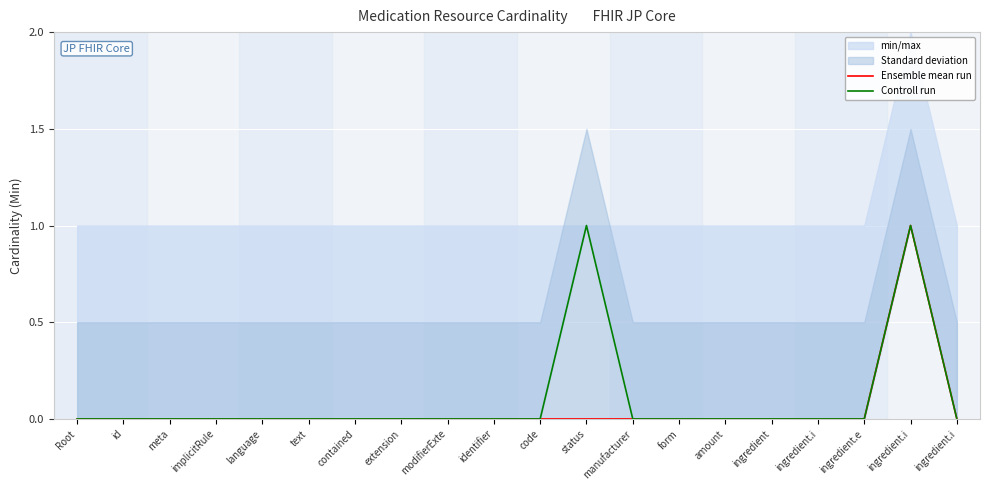

Which has a higher value, modifierExte or meta?

modifierExte